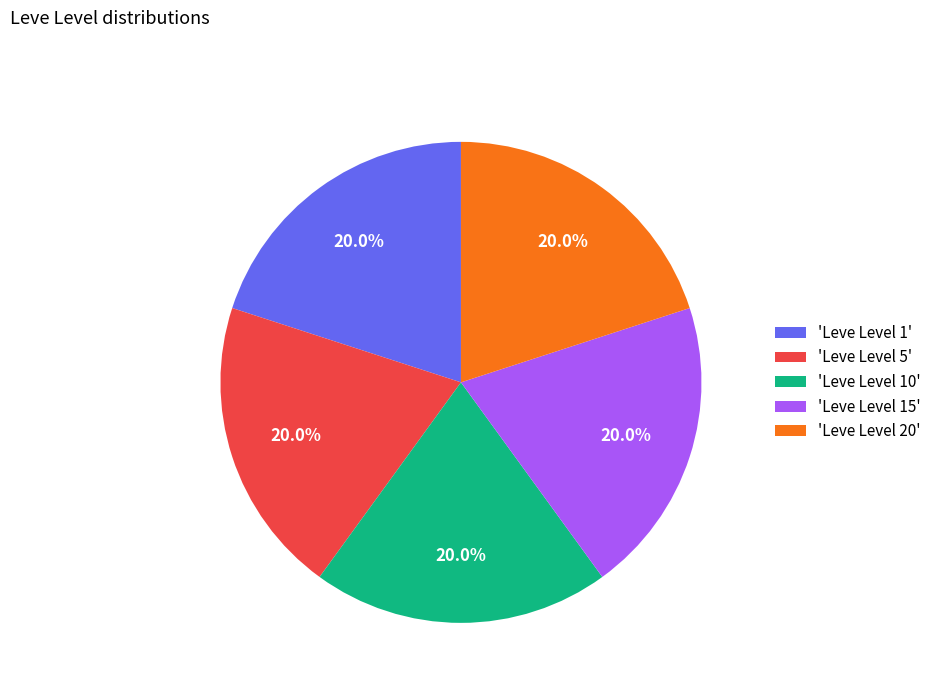

What is the total percentage of 'Leve Level 10' and 'Leve Level 15'?

40.0%